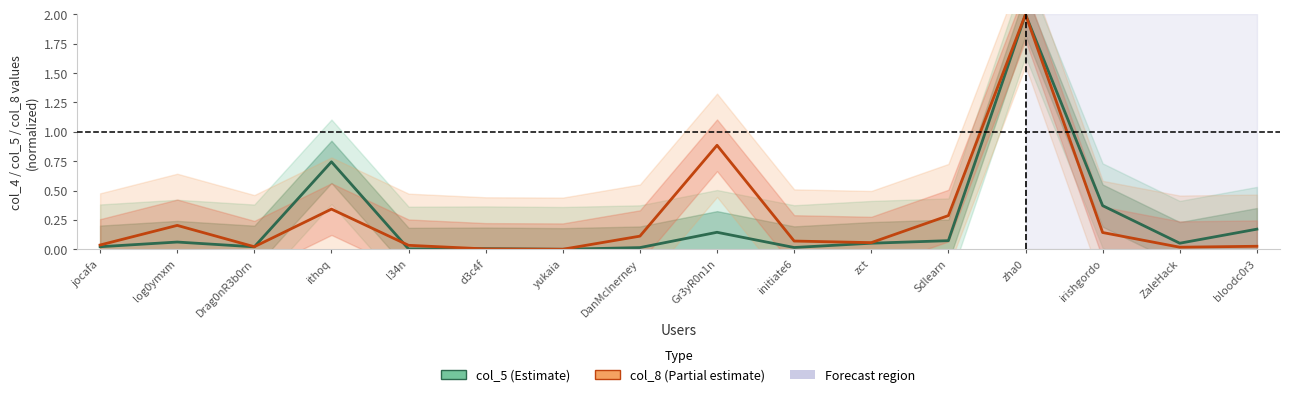

List the series in order of their overall mean, lowest first.

col_5 (Estimate), col_8 (Partial estimate)